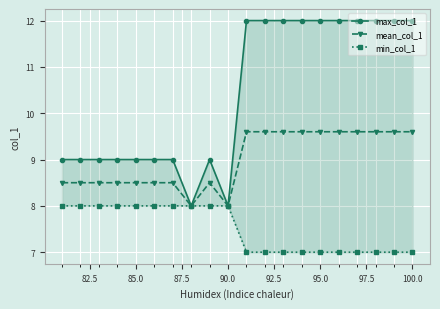

What is the average value of the mean_col_1 series?

9.0